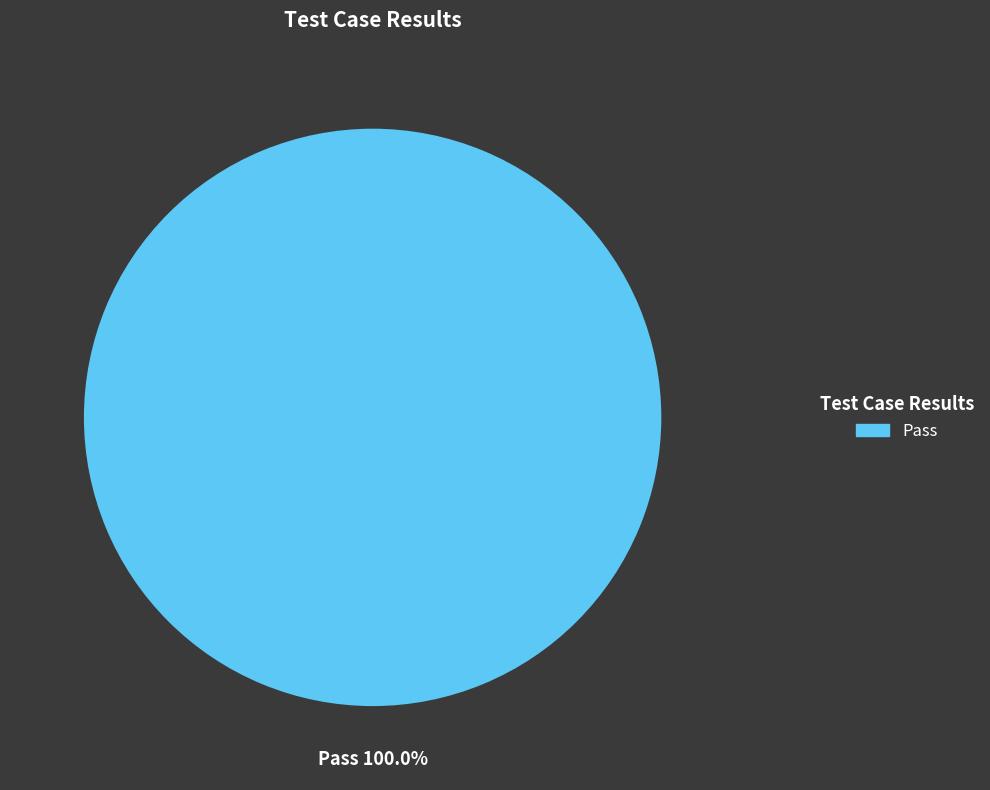

Count the number of slices in the pie.

1